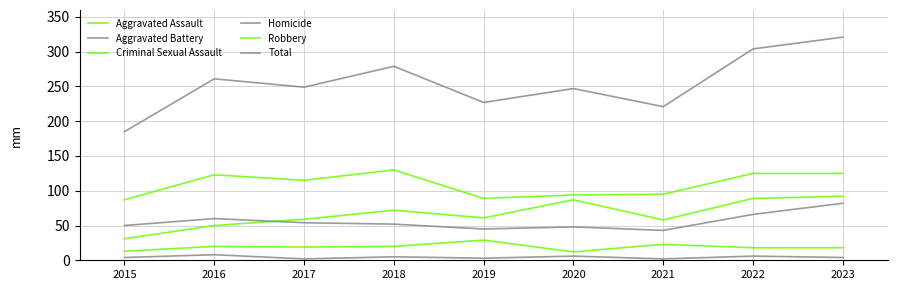

Where is Total nearest to the value 253?

2017